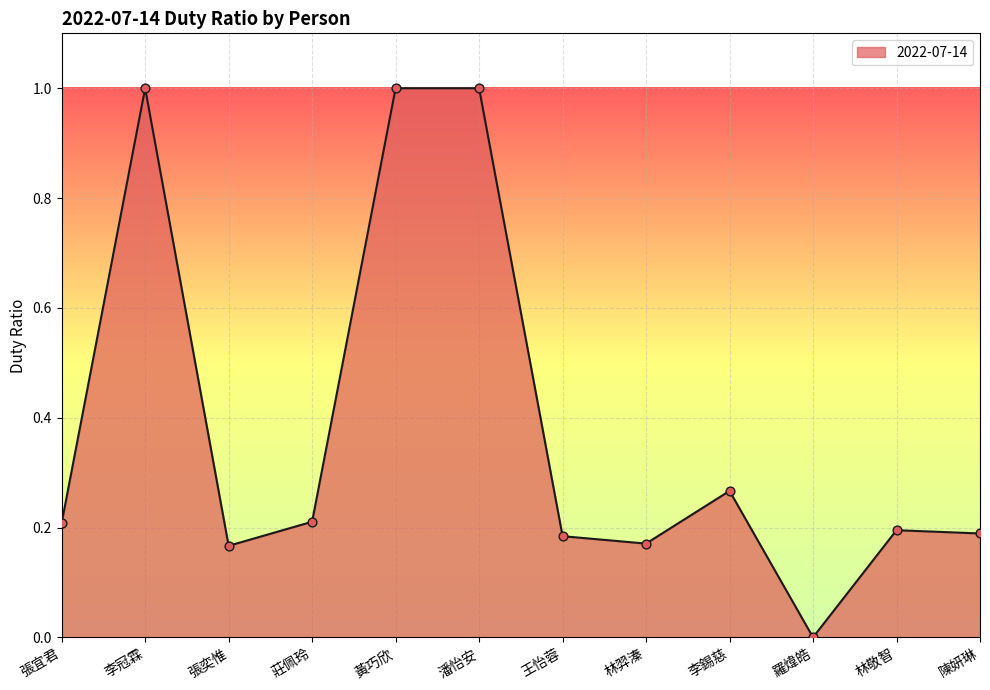

Which has a higher value, 黃巧欣 or 林敬智?

黃巧欣